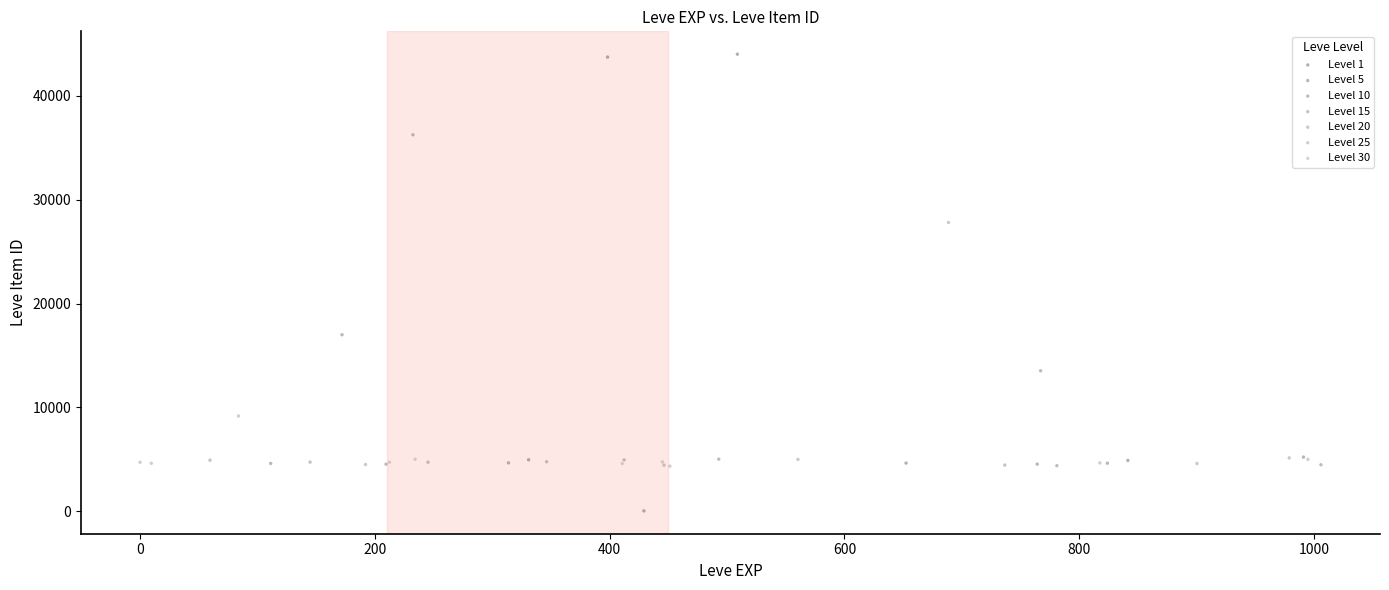

Which series has the widest spread of Y values?

Level 1